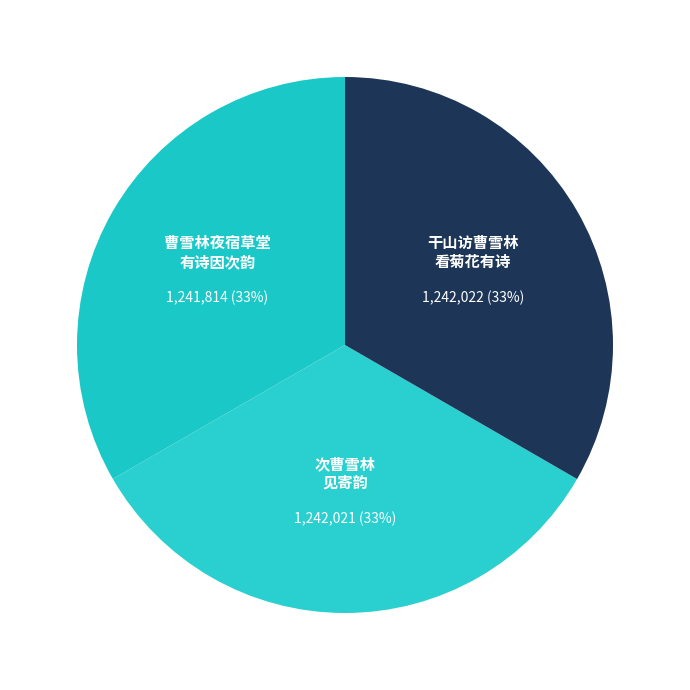

Is there any slice that represents more than half of the pie?

No